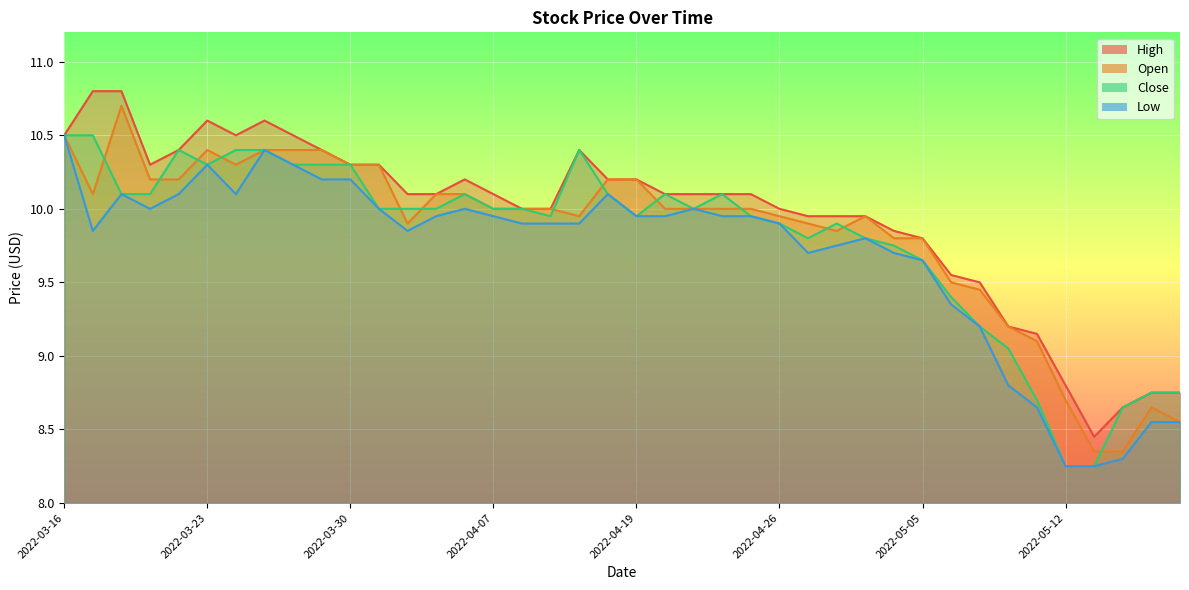

Where is the first local minimum for High?

2022-03-21